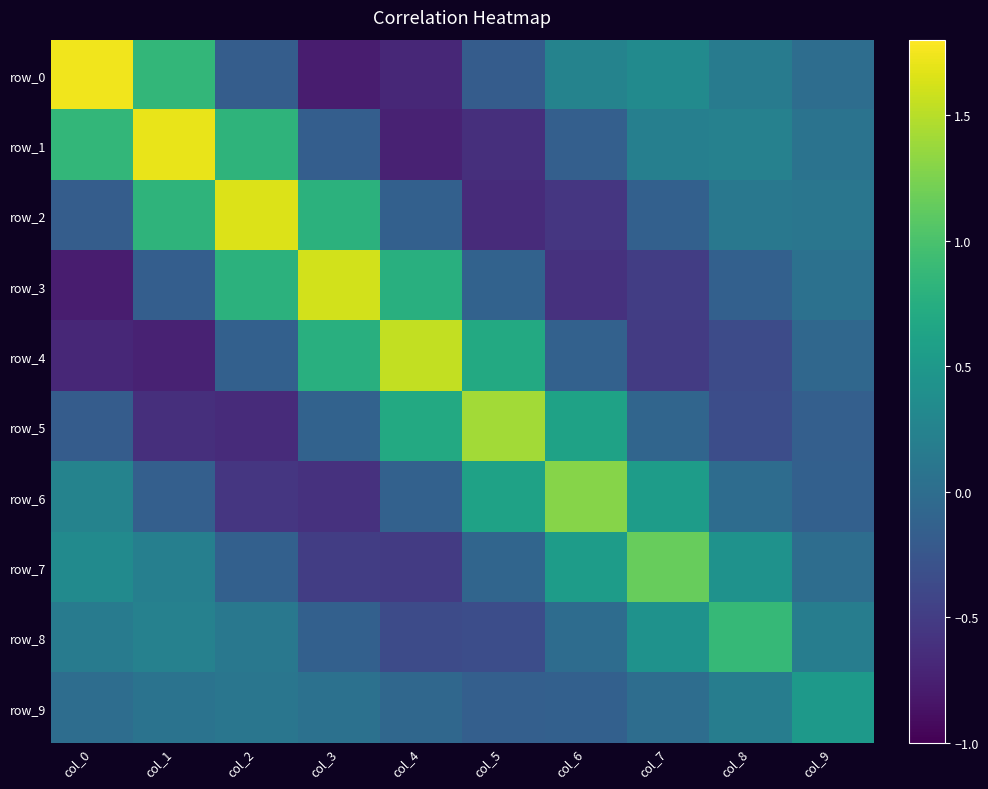

What is the total value across all series at col_0?

1.5